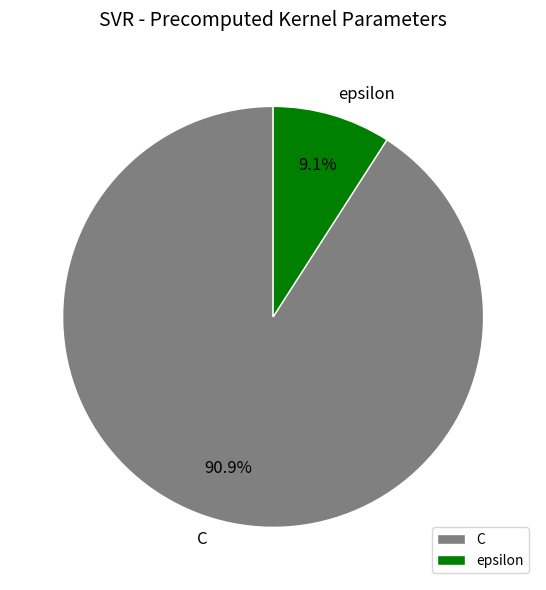

What is the largest slice in the pie chart?

C